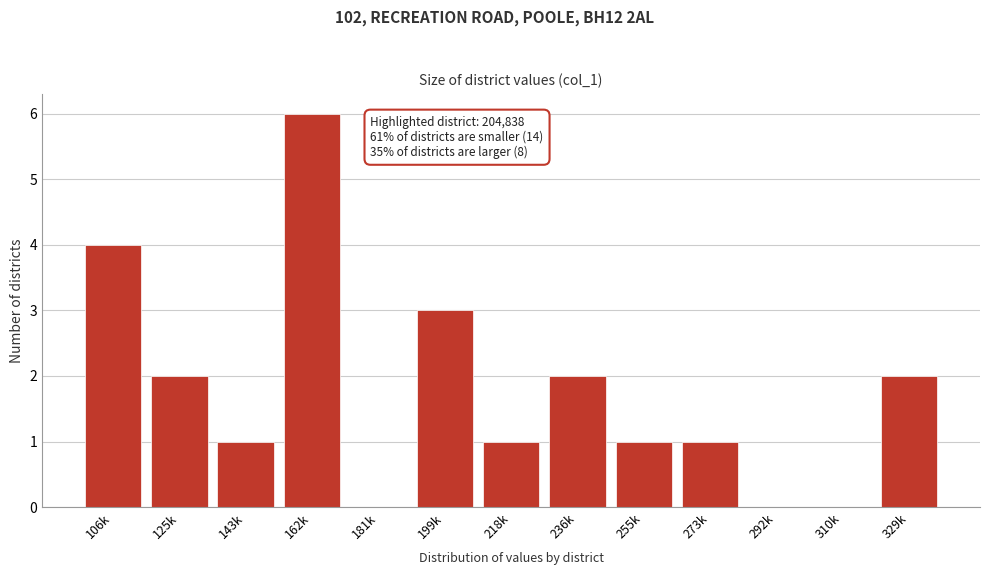

Reading left to right, transcribe all the data shown in this chart.

106k=4	125k=2	143k=1	162k=6	181k=0	199k=3	218k=1	236k=2	255k=1	273k=1	292k=0	310k=0	329k=2